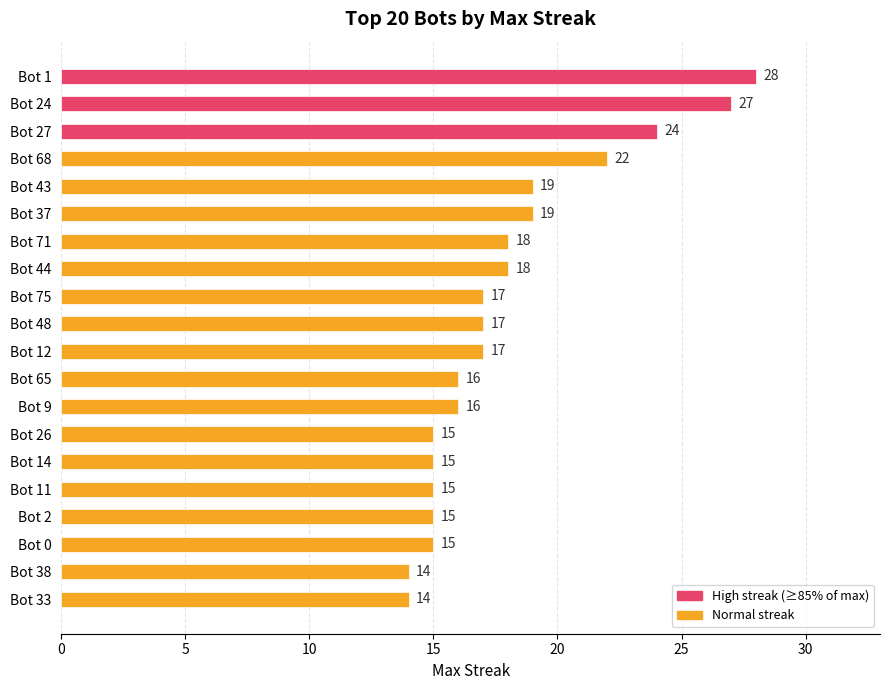

What position from the top is Bot 68?

4